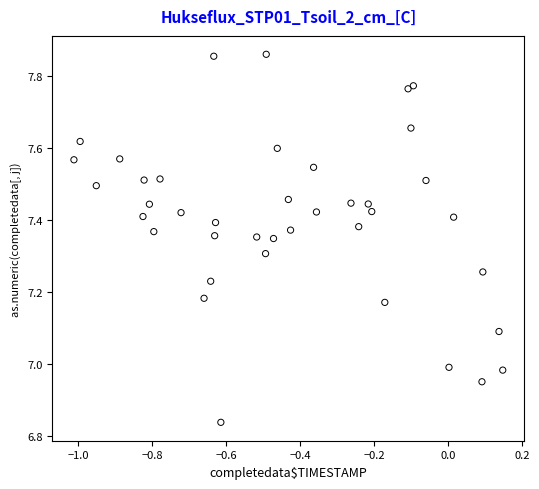

What is the range of X values (max minus min)?

1.2